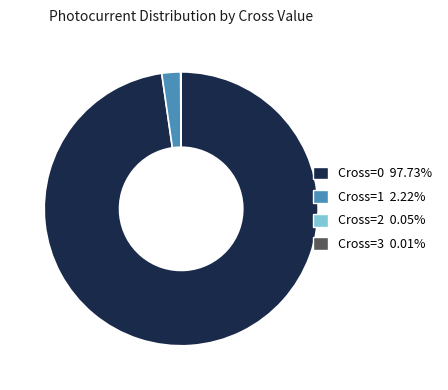

Does any single category account for the majority?

Yes